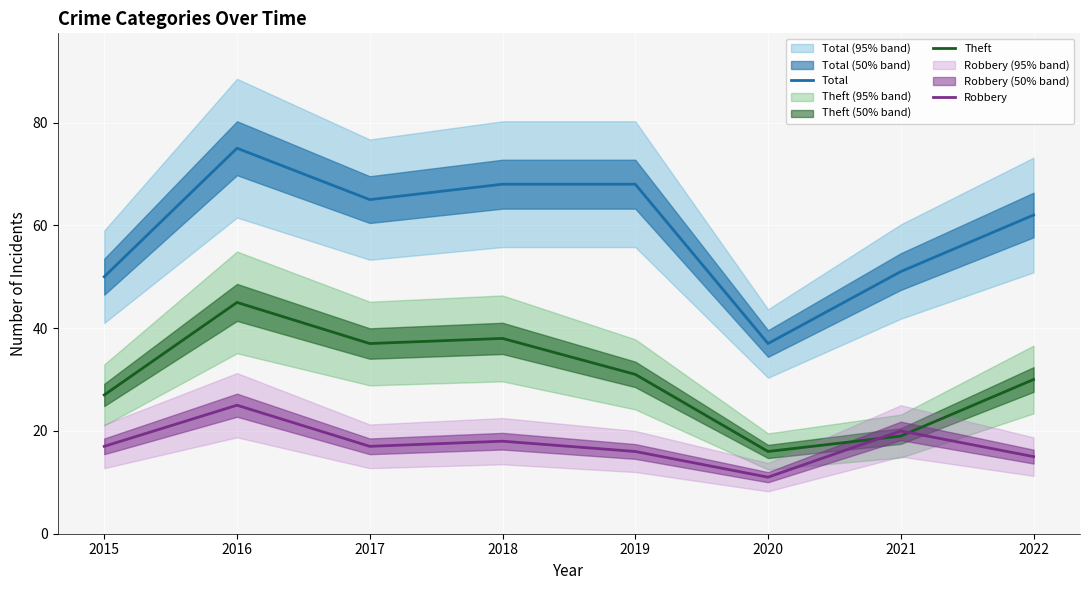

Where is the first local minimum for Theft?

2017